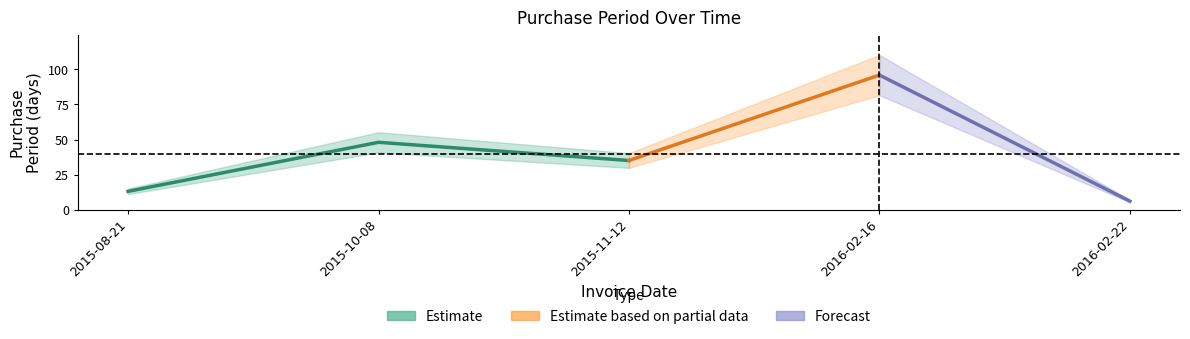

Which label corresponds to the largest value in the chart?

2016-02-16